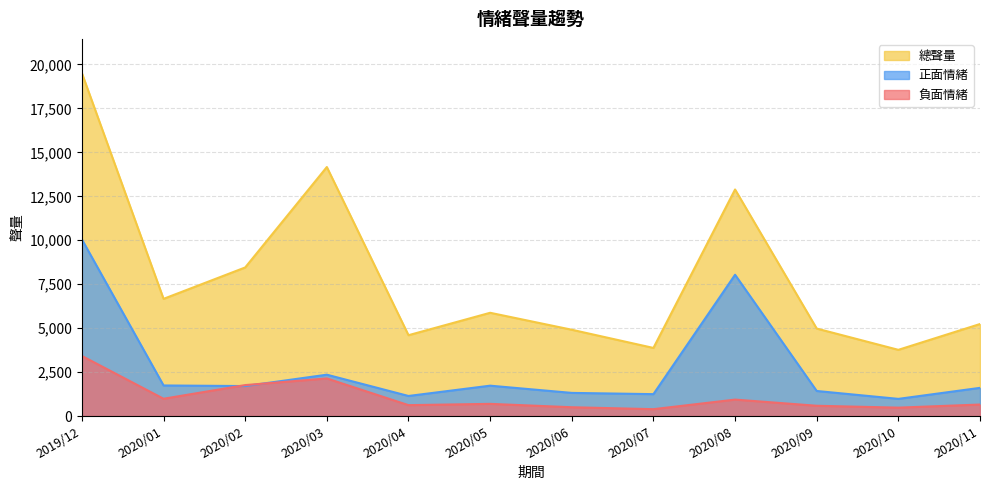

What is the sum of the 總聲量 values at 2020/03 and 2020/08?

27055